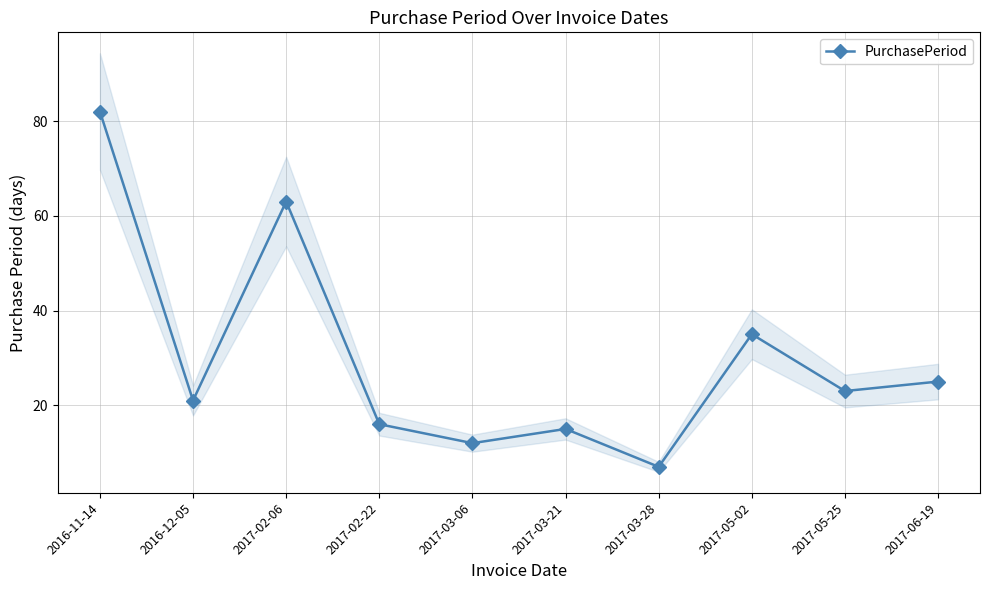

How many lines are shown in the chart?

1